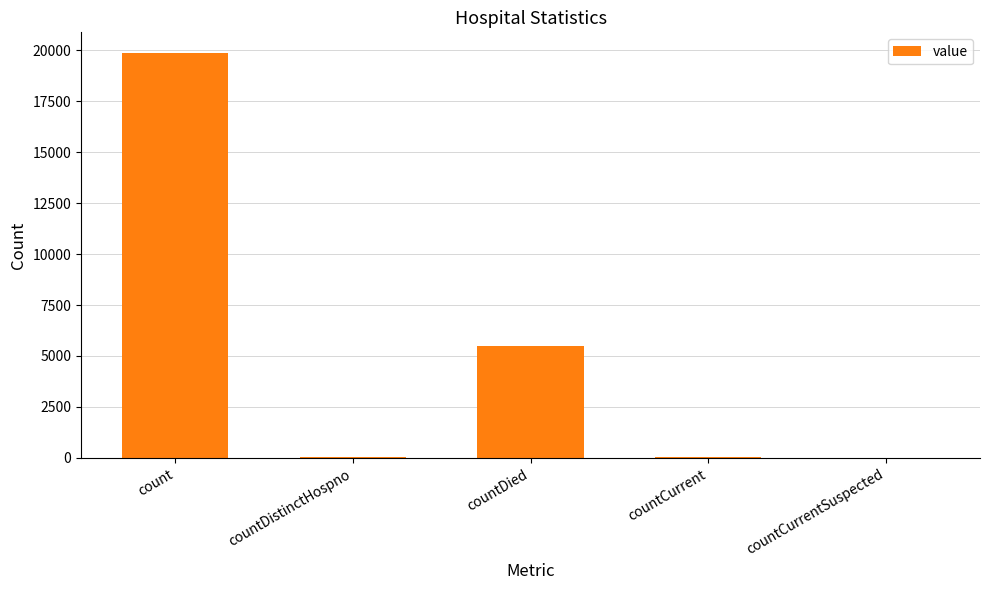

What is the greatest value displayed?

19881